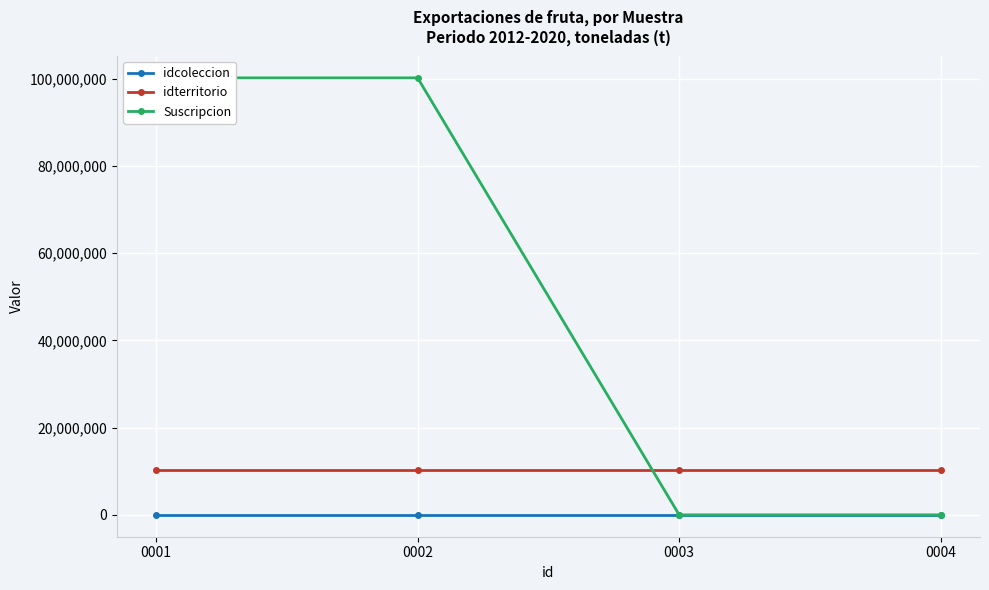

What is the value of the idterritorio point at the 2nd from the left?

10200000